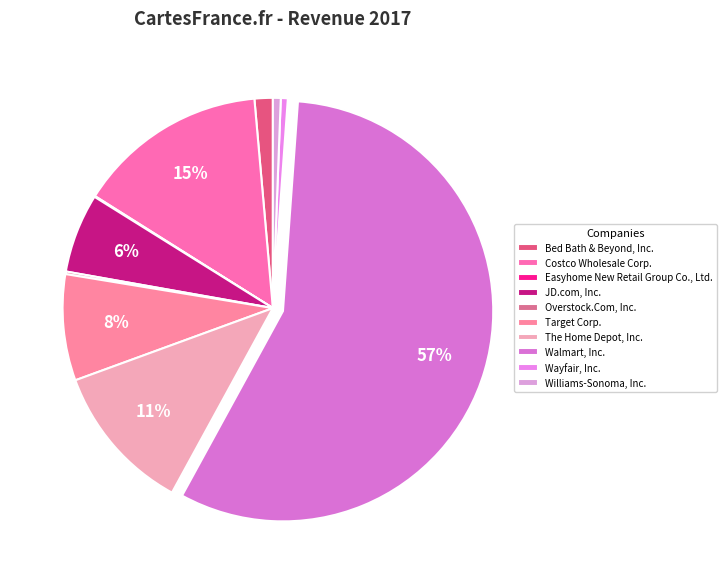

True or false: Bed Bath & Beyond, Inc. accounts for 10% of the total.

False